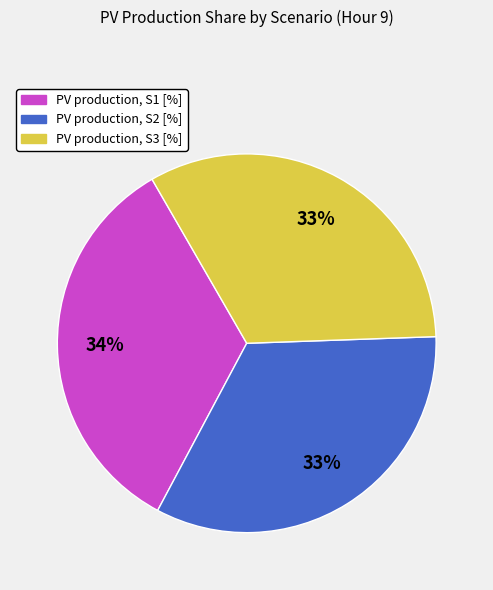

To the nearest percent, what portion does PV production, S3 [%] represent?

33%